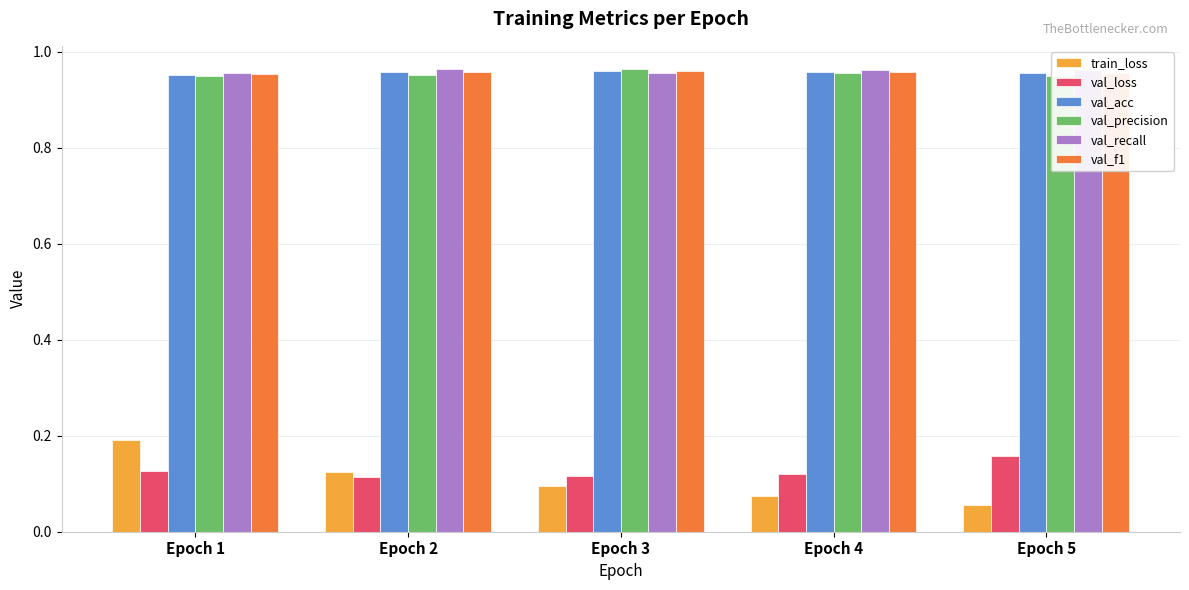

Which series has the largest range (max minus min)?

train_loss